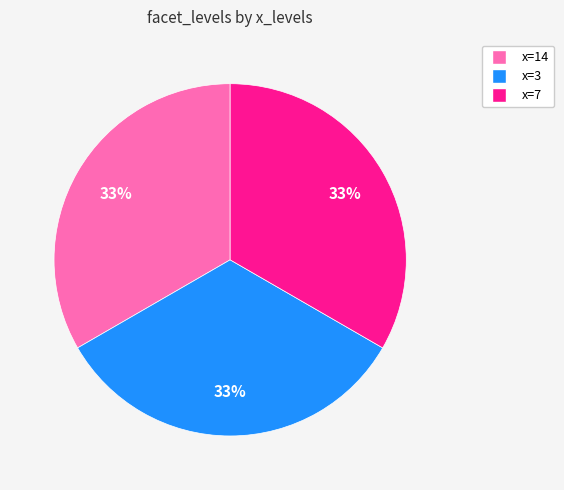

Does any single category account for the majority?

No